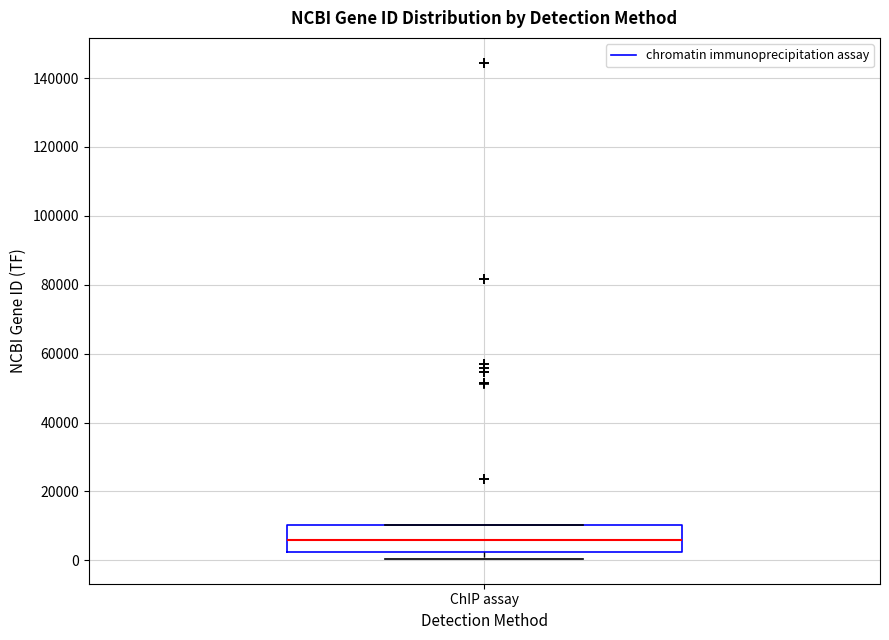

Transcribe this box plot: give where the median line is, the range the box spans, and where the two whiskers end, as read against the y-axis. The values are not printed on the chart, so give them approximately, as read against the axis.

median 6000, box 2000 to 10000, whiskers 0 to 10000